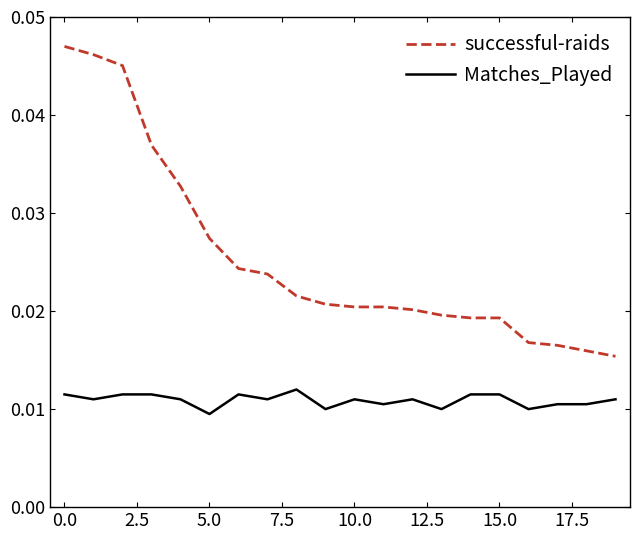

List the series in order of their overall mean, highest first.

successful-raids, Matches_Played